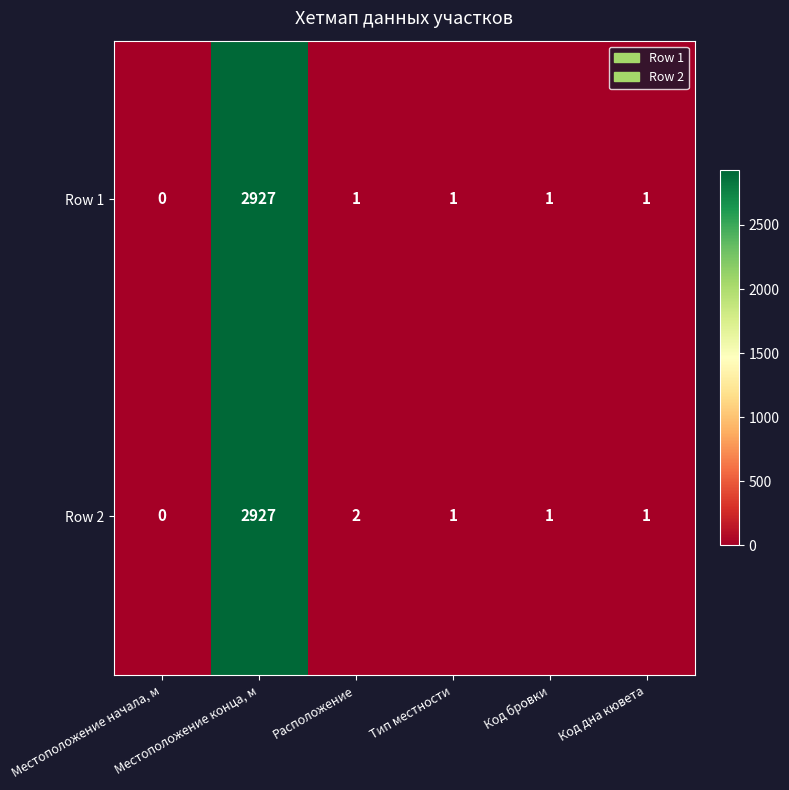

What is the average value of the Row 2 series?

489